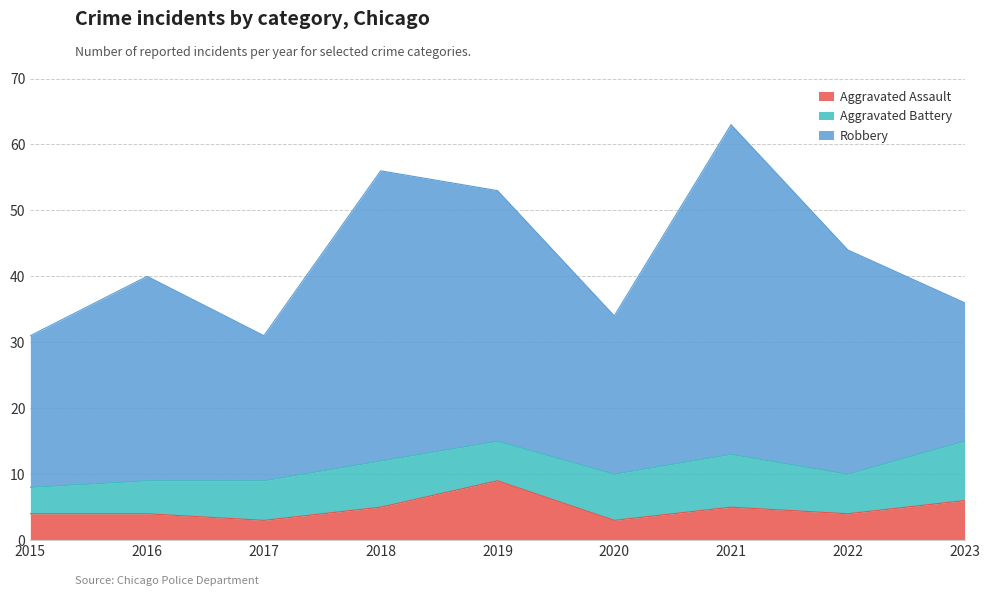

What is the value of the Aggravated Assault point at the 3rd from the left?

3